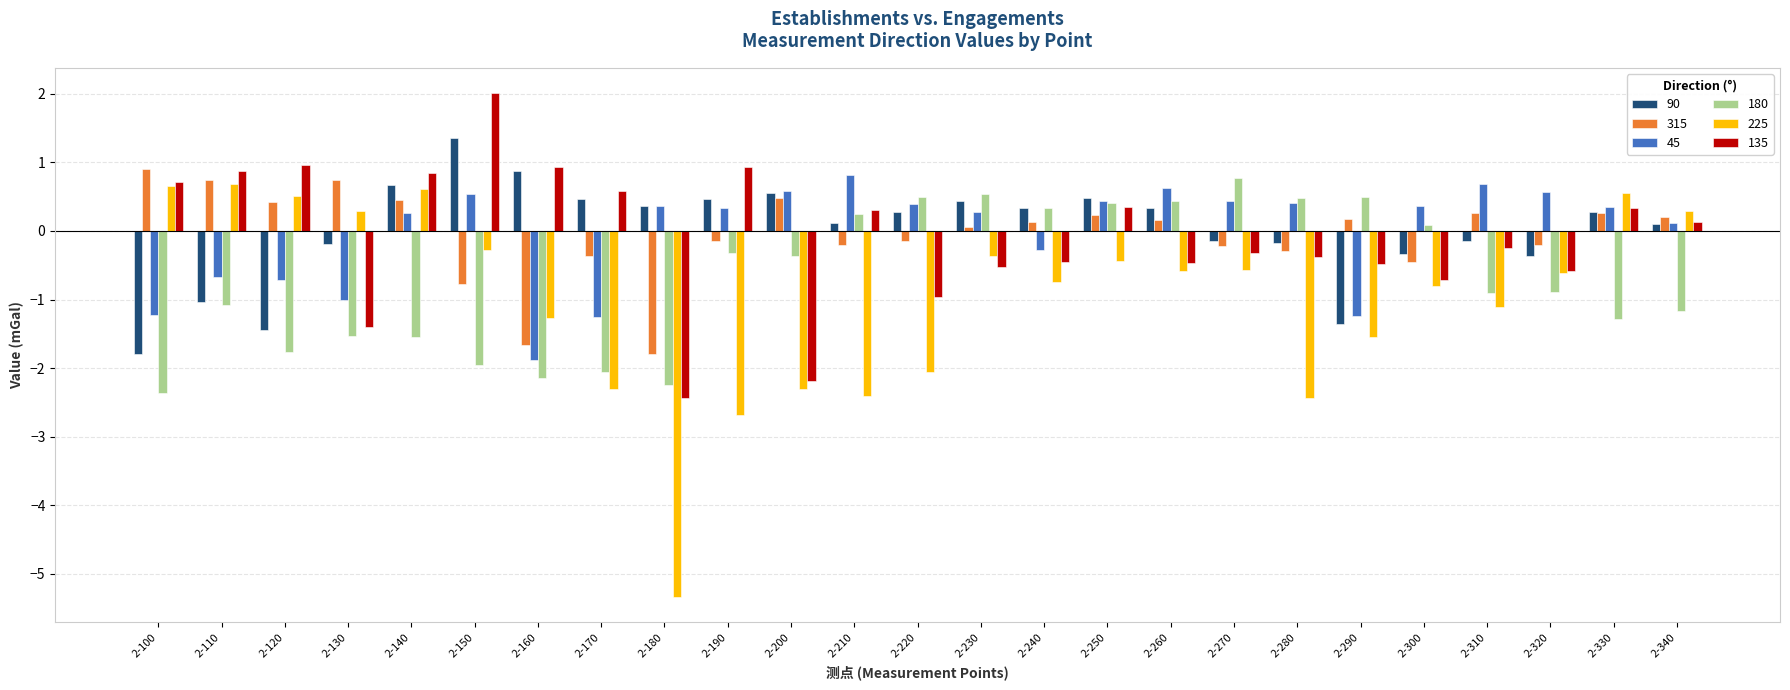

Where does the 225 series first go above 0?

2-100